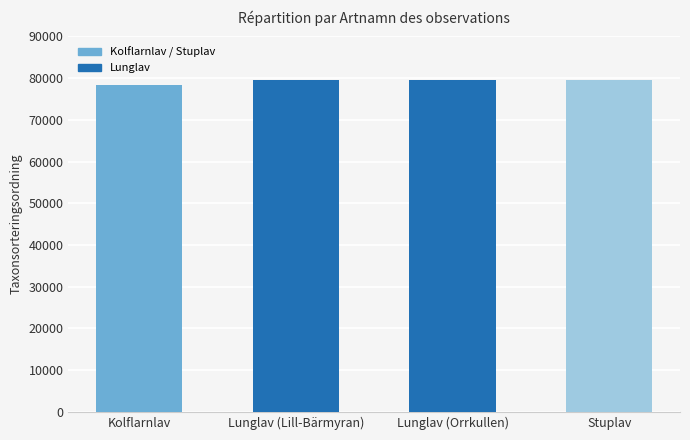

How many series are shown in this chart?

1